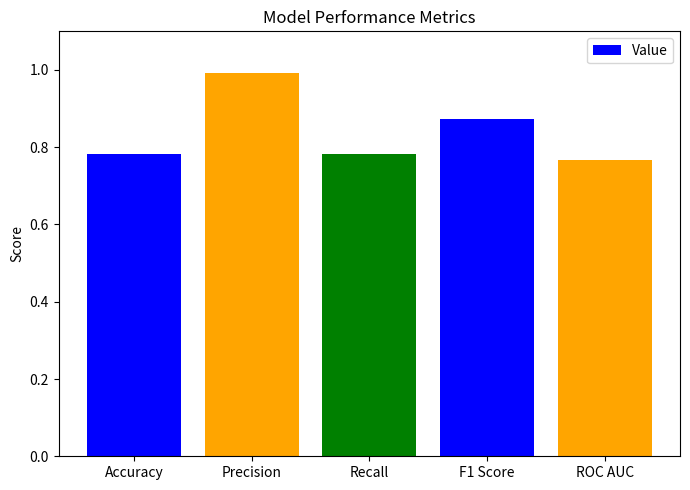

What is the sum of the values at Recall and Precision?

1.8